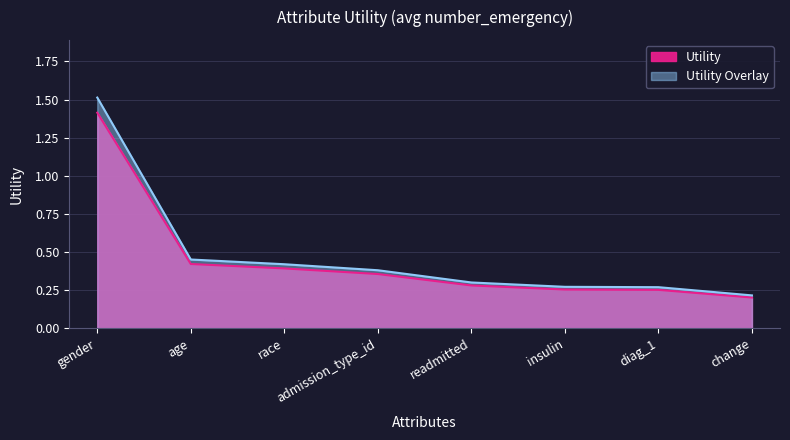

Reading left to right, list all the values displayed in this chart.

1.4	0.4	0.4	0.4	0.3	0.3	0.3	0.2